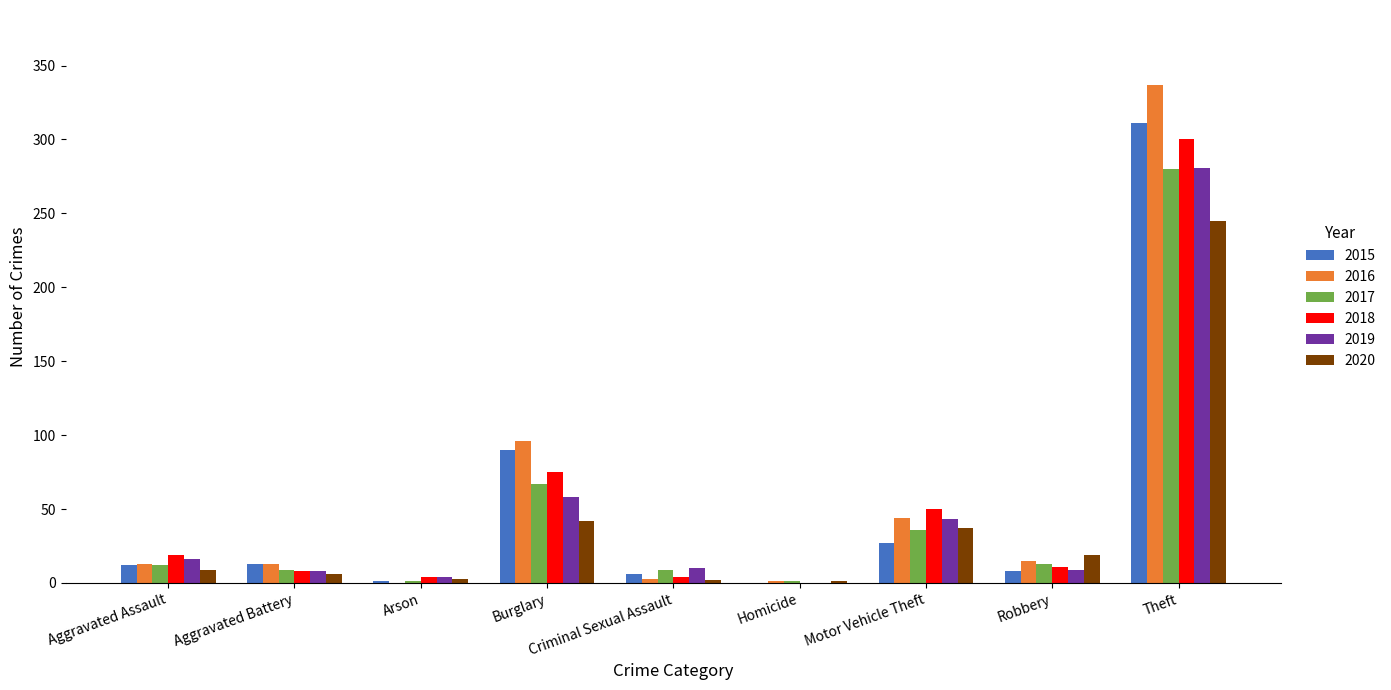

Read the 2018 value at Aggravated Battery, to the nearest 5.

10